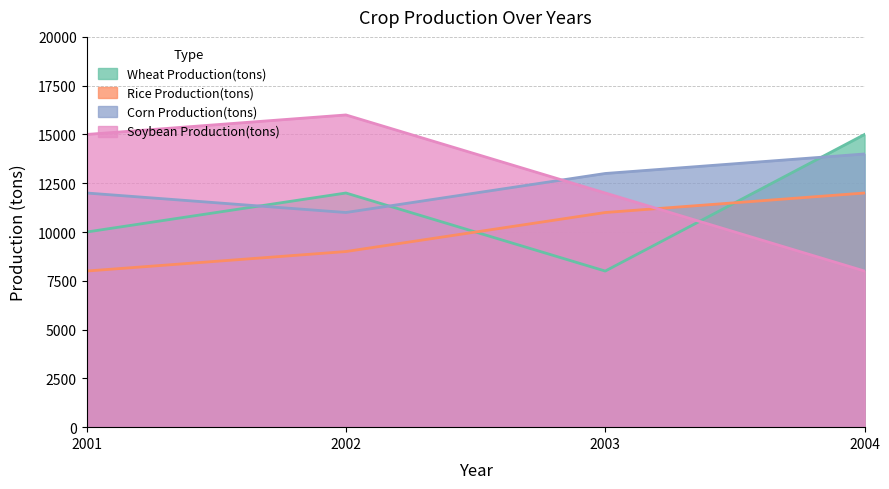

List the series in order of their peak value, lowest first.

Rice Production(tons), Corn Production(tons), Wheat Production(tons), Soybean Production(tons)